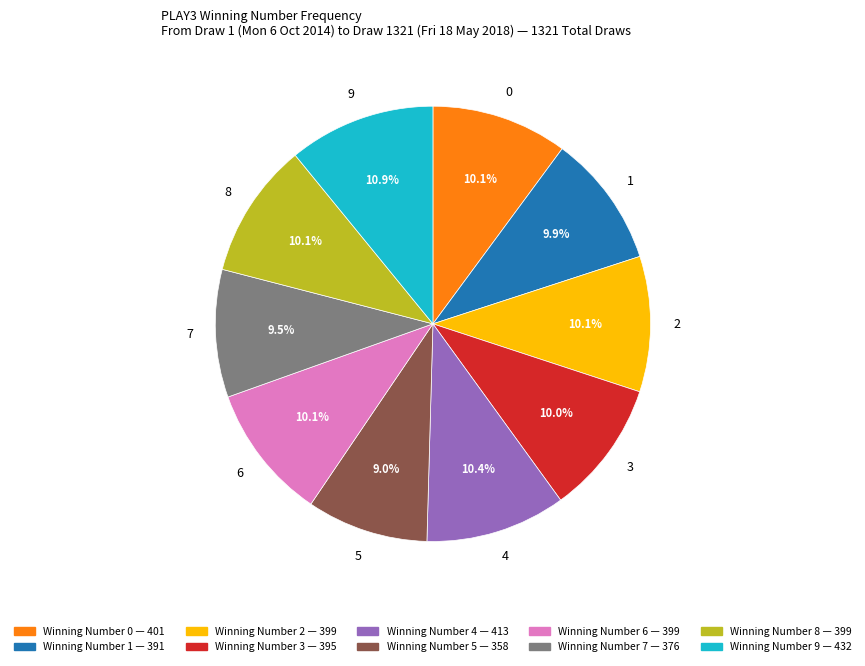

Is there any slice that represents more than half of the pie?

No